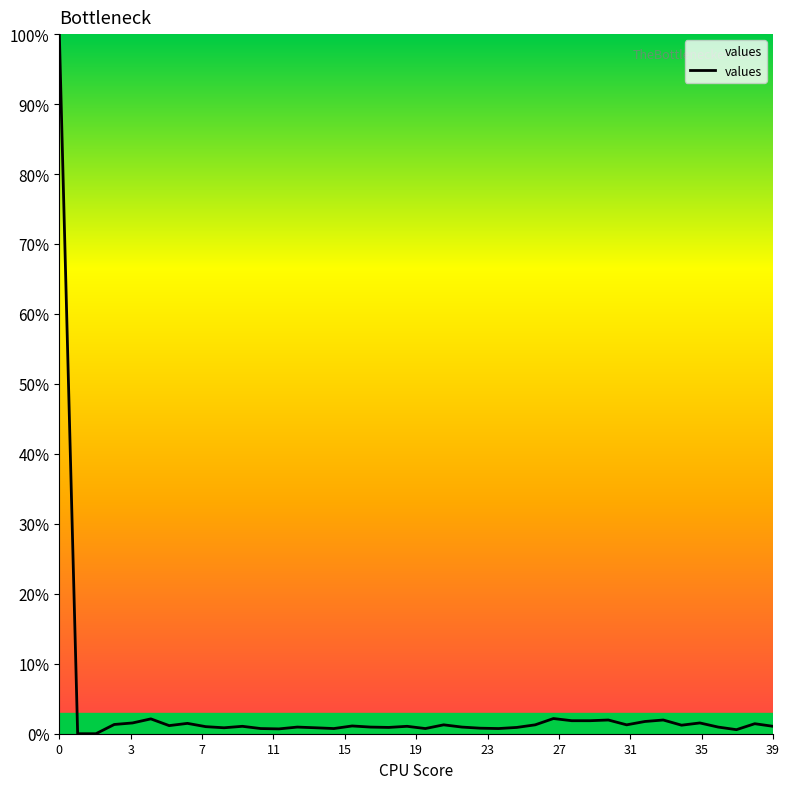

What is the maximum value shown in the chart?

100.0